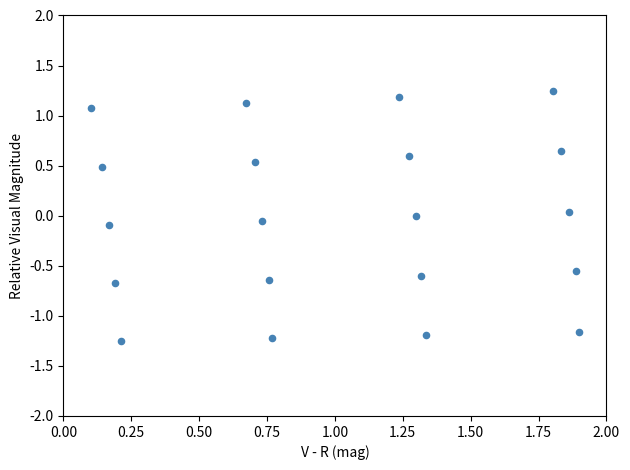

What is the range of X values (max minus min)?

1.8